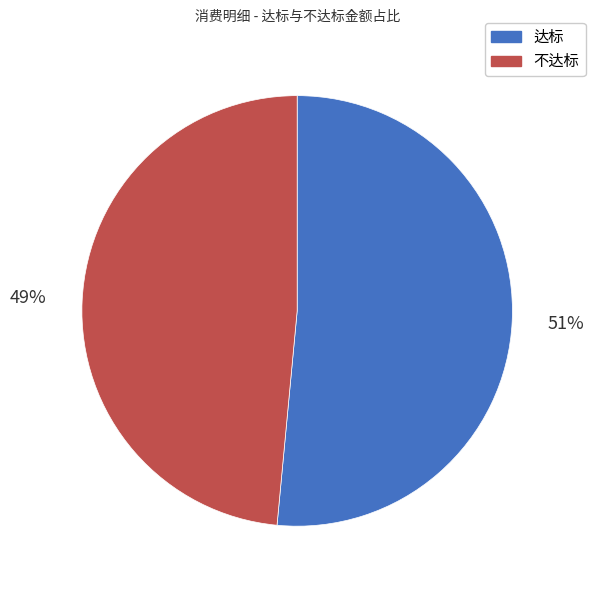

The 不达标 slice represents 34% of the pie. True or false?

False